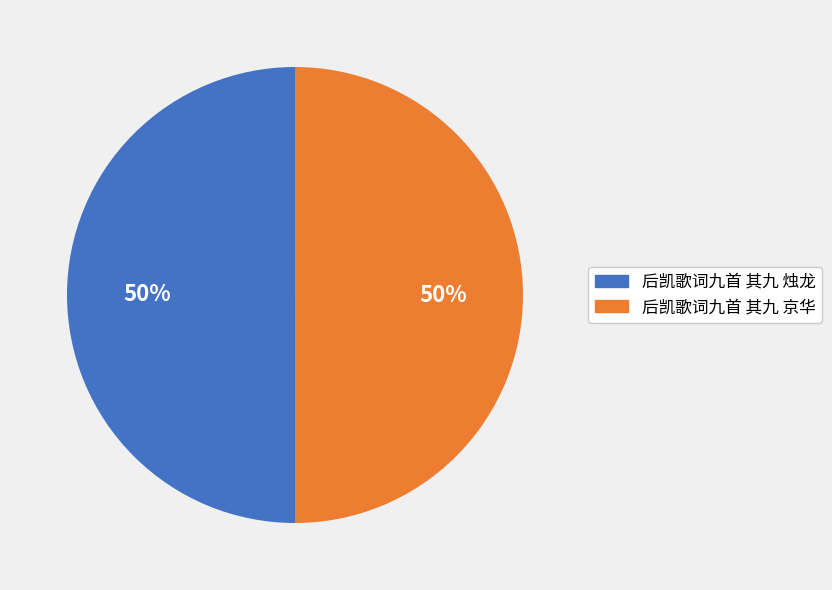

Approximately how many times larger is the value at 后凯歌词九首 其九 烛龙 compared to 后凯歌词九首 其九 京华?

1.0